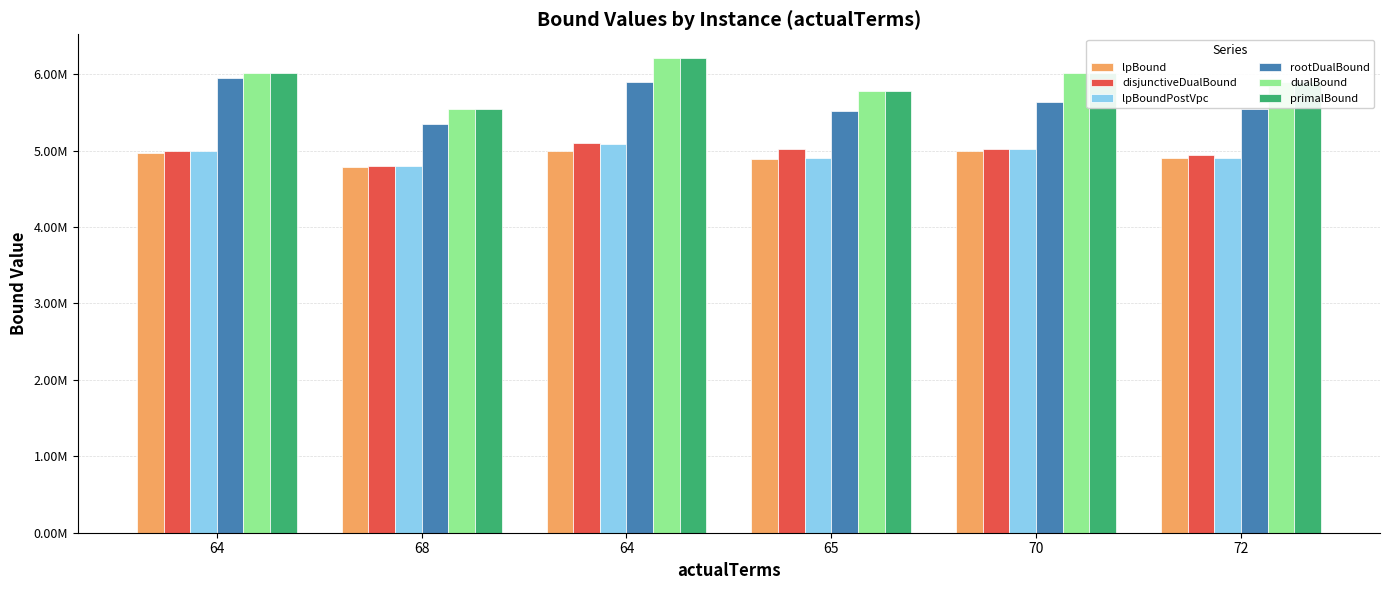

Reading left to right, extract all data points from this chart.

lpBound: 64=4970975.8	68=4790008.1	64=4996357.7	65=4892212.5	70=4991586.3	72=4902573.1
disjunctiveDualBound: 64=4996784.4	68=4803888.2	64=5102787.4	65=5025685.3	70=5014761.7	72=4939876.1
lpBoundPostVpc: 64=4996784.4	68=4800907.5	64=5088725.7	65=4900068.8	70=5014760.9	72=4904059.5
rootDualBound: 64=5954060.0	68=5345274.8	64=5900052.3	65=5512930.1	70=5630107.0	72=5543186.2
dualBound: 64=6021720.0	68=5547096.0	64=6211221.6	65=5784020.5	70=6021144.0	72=5902501.9
primalBound: 64=6021720.0	68=5547096.0	64=6211332.0	65=5784408.0	70=6021720.0	72=5903064.0